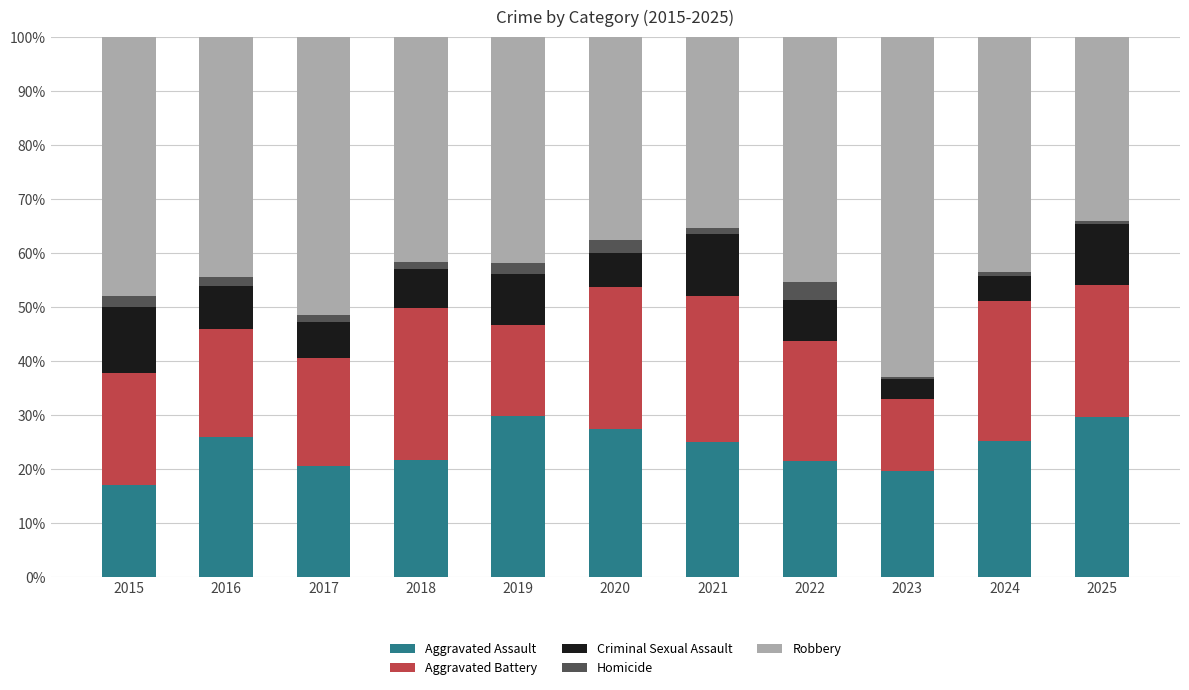

What is the highest value of the Aggravated Assault series?

29.9